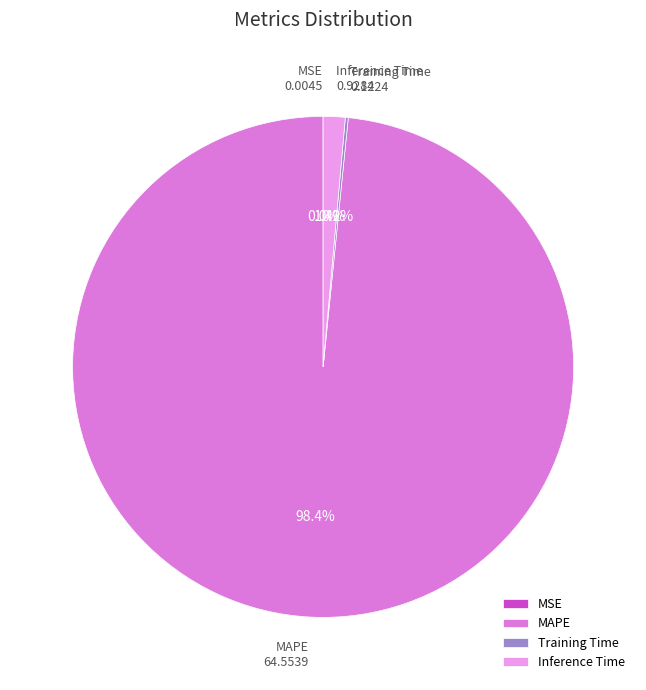

Does MAPE account for over 50% of the chart?

Yes